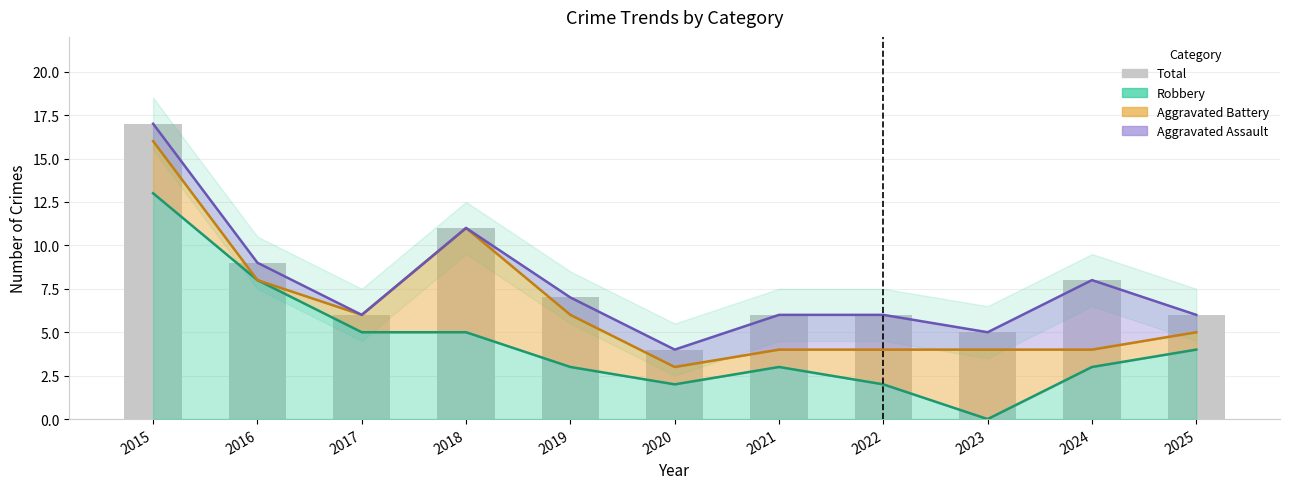

Read the value at 2025, to the nearest 10.

10